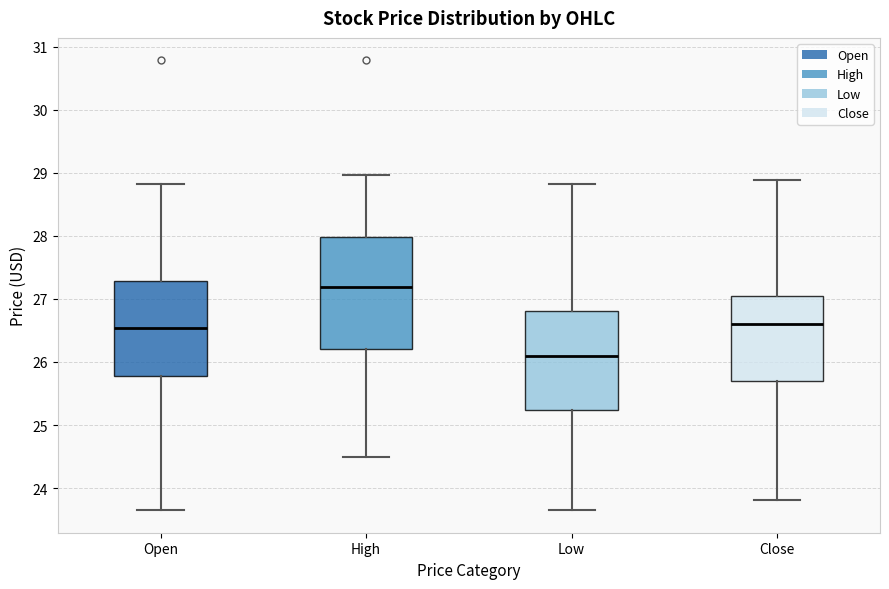

Which box's median line is the lowest?

Low